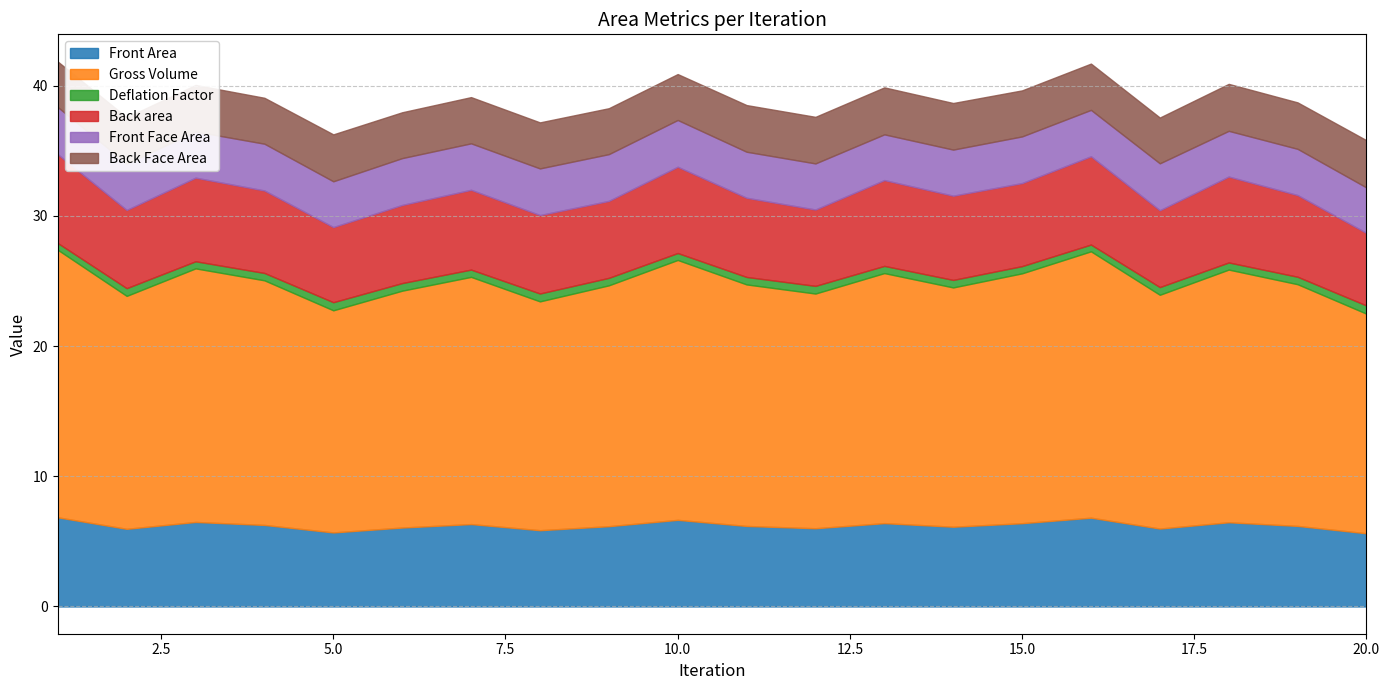

Which category has the lowest value across all series?

1